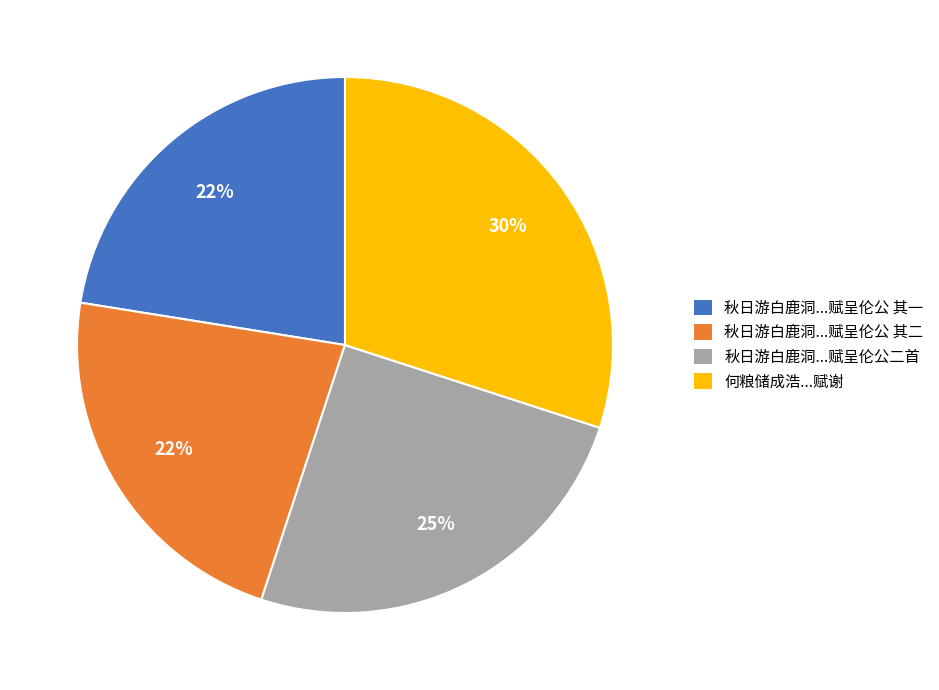

To the nearest percent, what is the difference between the largest and smallest slice percentages?

8%